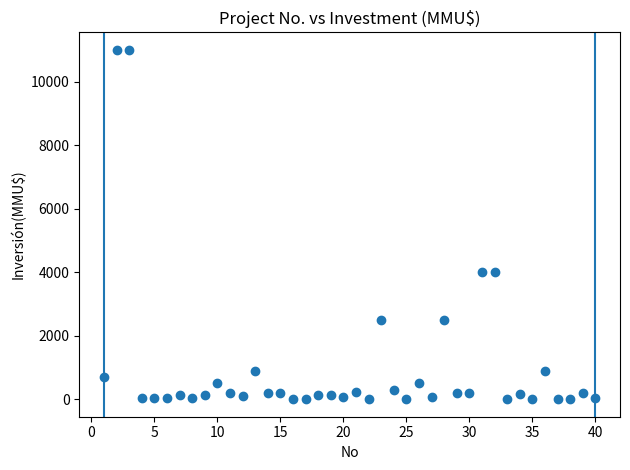

What is the range of X values (max minus min)?

39